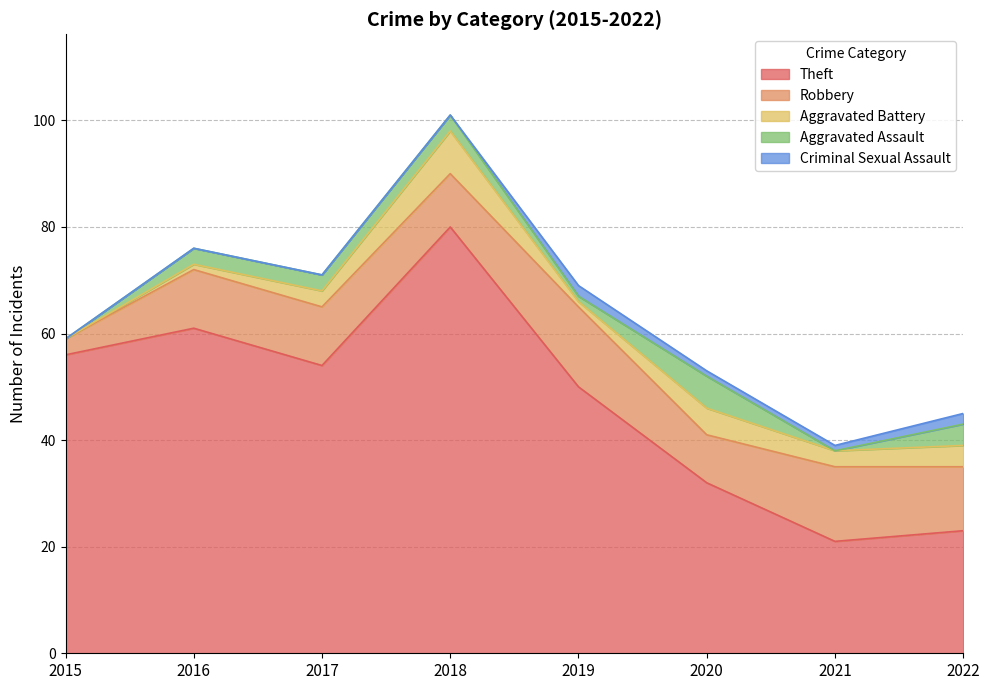

What is the average value of the Criminal Sexual Assault series?

1